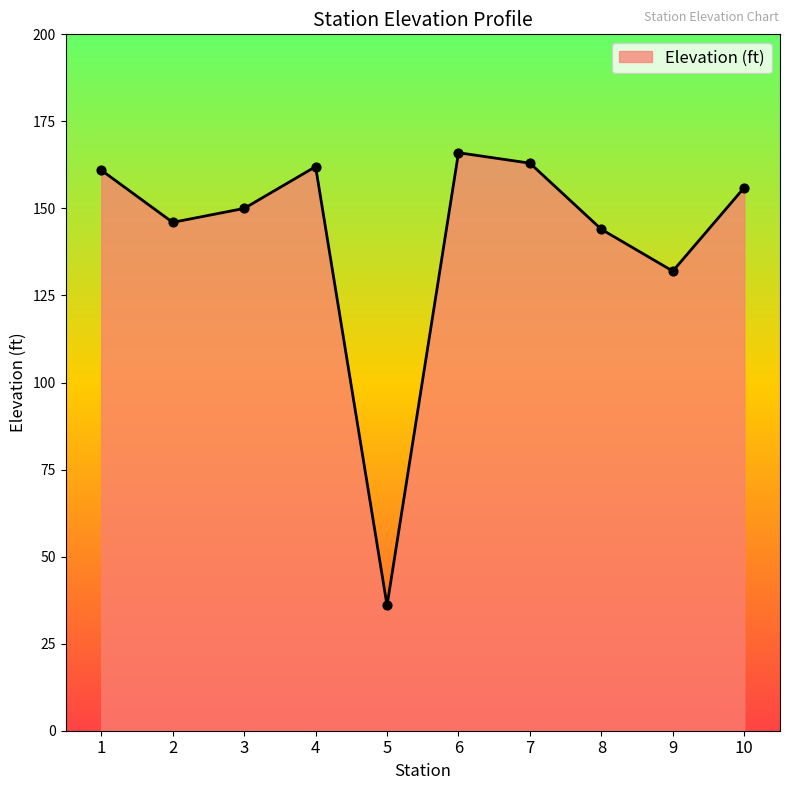

Between 5 and 4, which is larger?

4